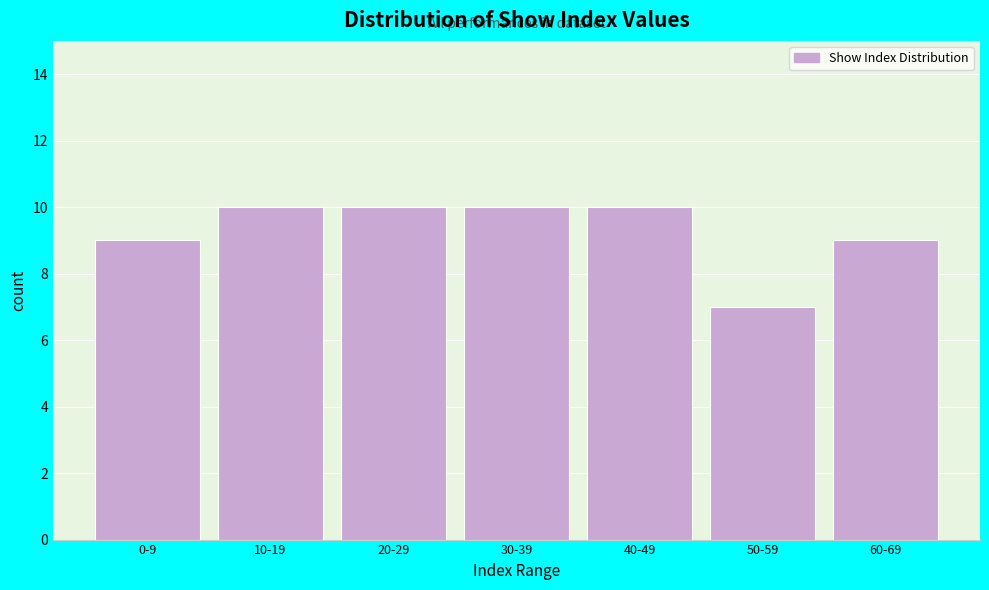

Reading left to right, transcribe all the data shown in this chart.

0-9=9	10-19=10	20-29=10	30-39=10	40-49=10	50-59=7	60-69=9